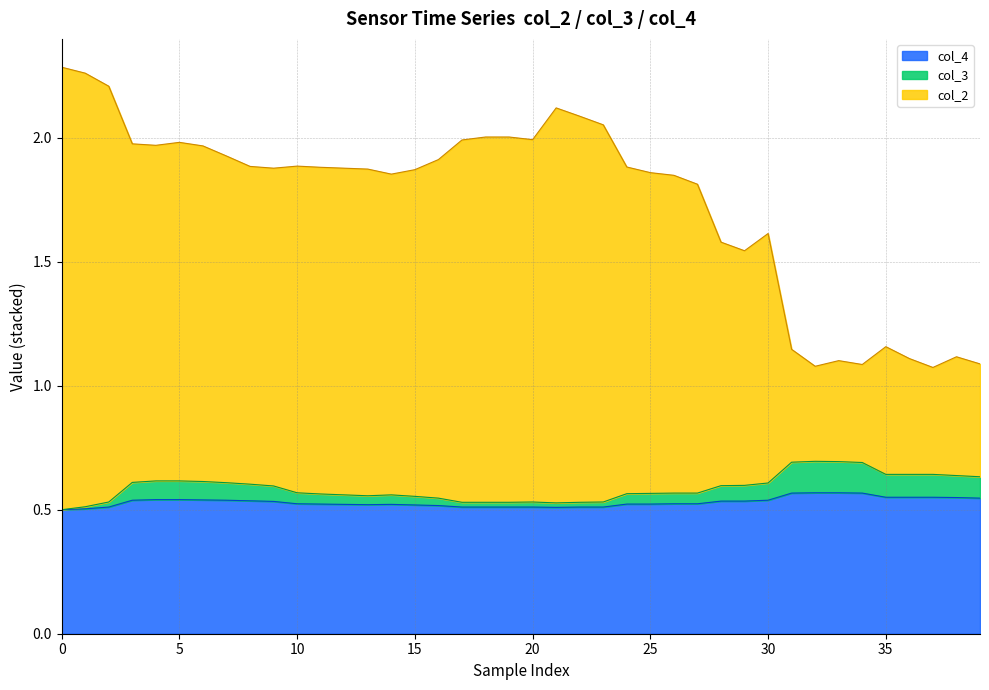

In col_3, how many points are higher than both neighbors (excluding endpoints)?

3